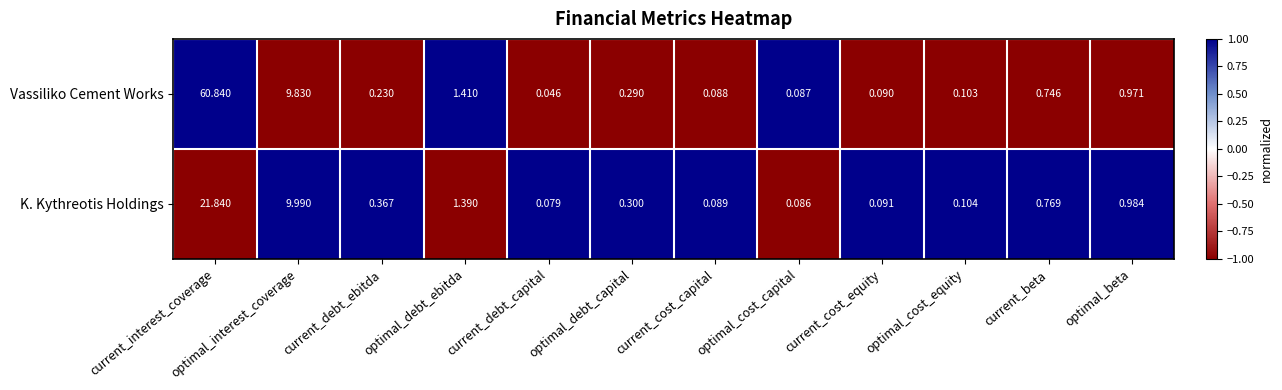

Which series has the widest spread of values?

Vassiliko Cement Works